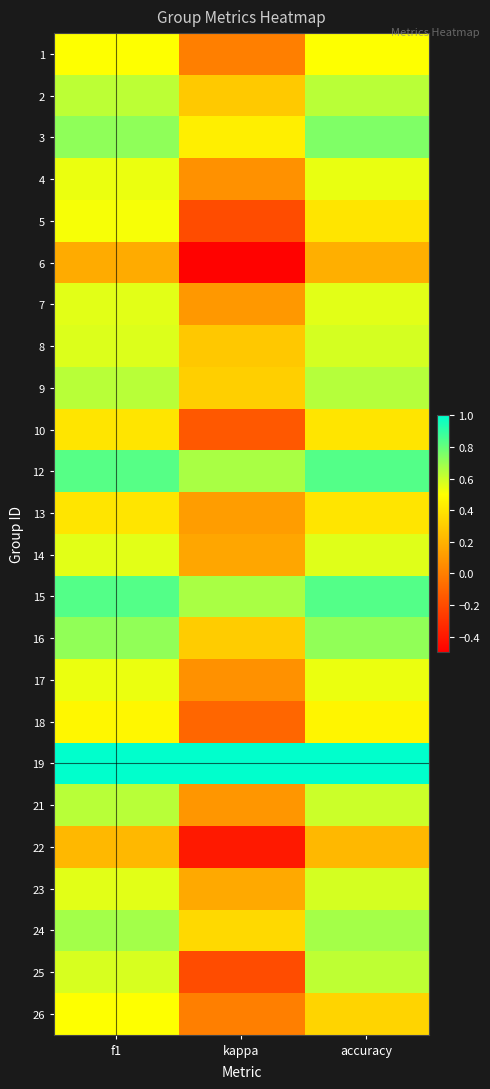

Reading left to right, transcribe all the data shown in this chart.

1: f1=0.5	kappa=0.0	accuracy=0.5
2: f1=0.6	kappa=0.3	accuracy=0.6
3: f1=0.7	kappa=0.4	accuracy=0.8
4: f1=0.5	kappa=0.1	accuracy=0.5
5: f1=0.5	kappa=-0.2	accuracy=0.4
6: f1=0.2	kappa=-0.5	accuracy=0.2
7: f1=0.6	kappa=0.1	accuracy=0.6
8: f1=0.6	kappa=0.3	accuracy=0.6
9: f1=0.6	kappa=0.3	accuracy=0.6
10: f1=0.4	kappa=-0.2	accuracy=0.4
12: f1=0.8	kappa=0.7	accuracy=0.8
13: f1=0.4	kappa=0.1	accuracy=0.4
14: f1=0.6	kappa=0.2	accuracy=0.6
15: f1=0.8	kappa=0.7	accuracy=0.8
16: f1=0.7	kappa=0.3	accuracy=0.7
17: f1=0.5	kappa=0.1	accuracy=0.5
18: f1=0.5	kappa=-0.1	accuracy=0.5
19: f1=1.0	kappa=1.0	accuracy=1.0
21: f1=0.6	kappa=0.1	accuracy=0.6
22: f1=0.2	kappa=-0.4	accuracy=0.2
23: f1=0.6	kappa=0.2	accuracy=0.6
24: f1=0.7	kappa=0.4	accuracy=0.7
25: f1=0.6	kappa=-0.2	accuracy=0.6
26: f1=0.5	kappa=0.0	accuracy=0.3